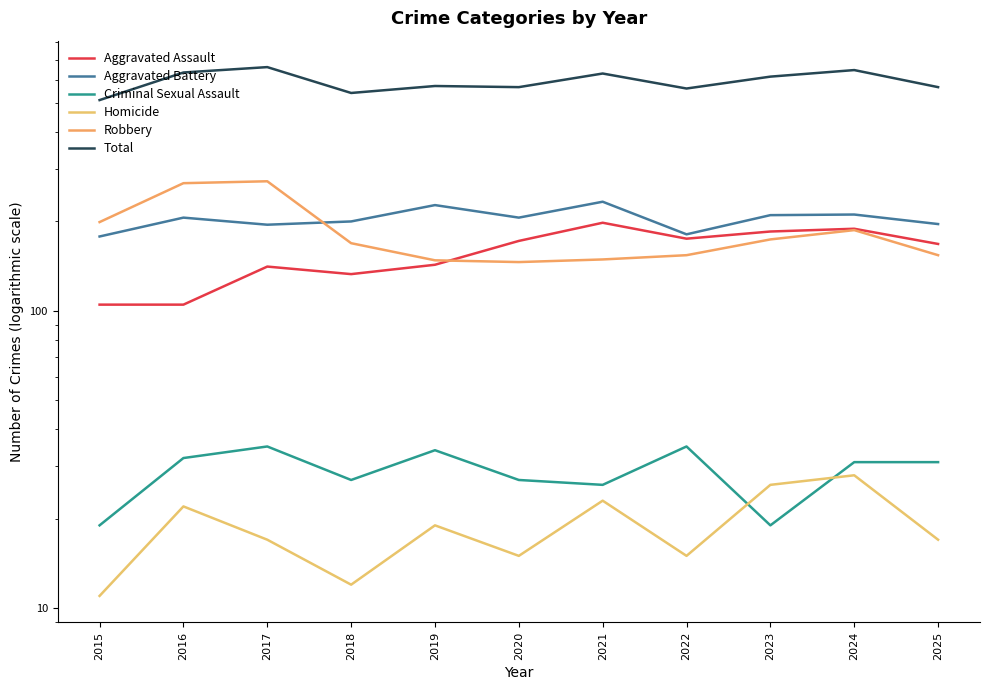

What is the value of the Aggravated Battery point at the 1st from the left?

178